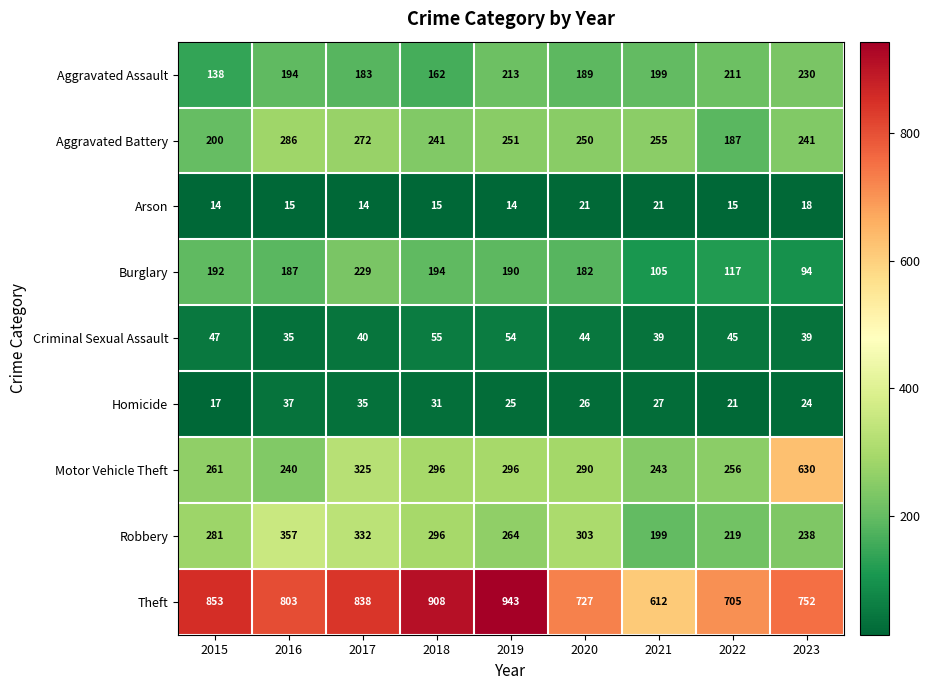

Which series has the largest range (max minus min)?

Motor Vehicle Theft